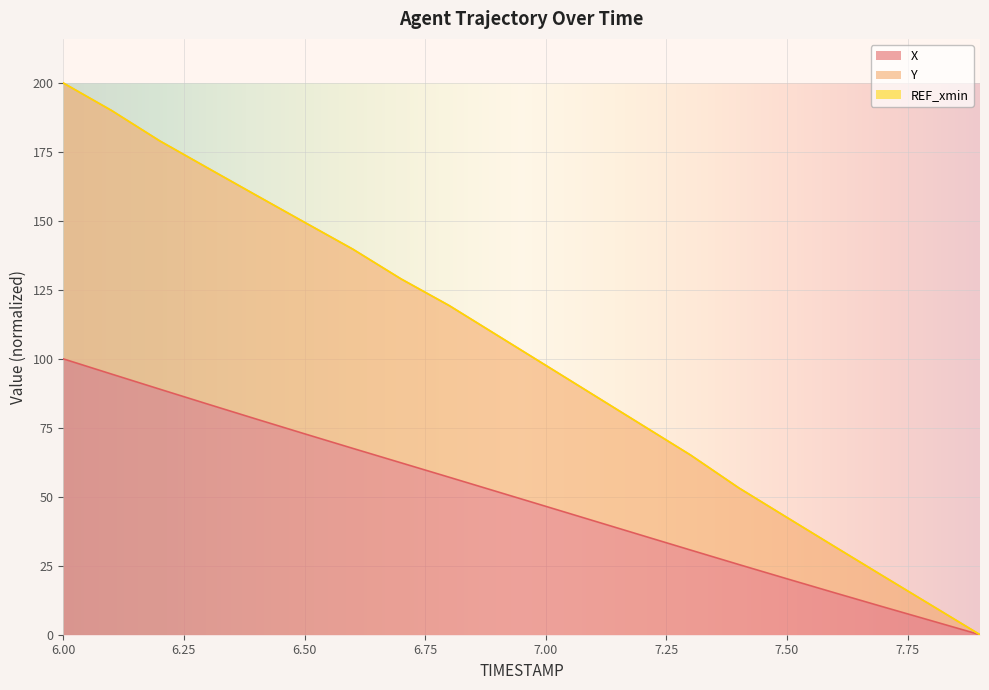

What is the total value across all series at 6.00?

200.0